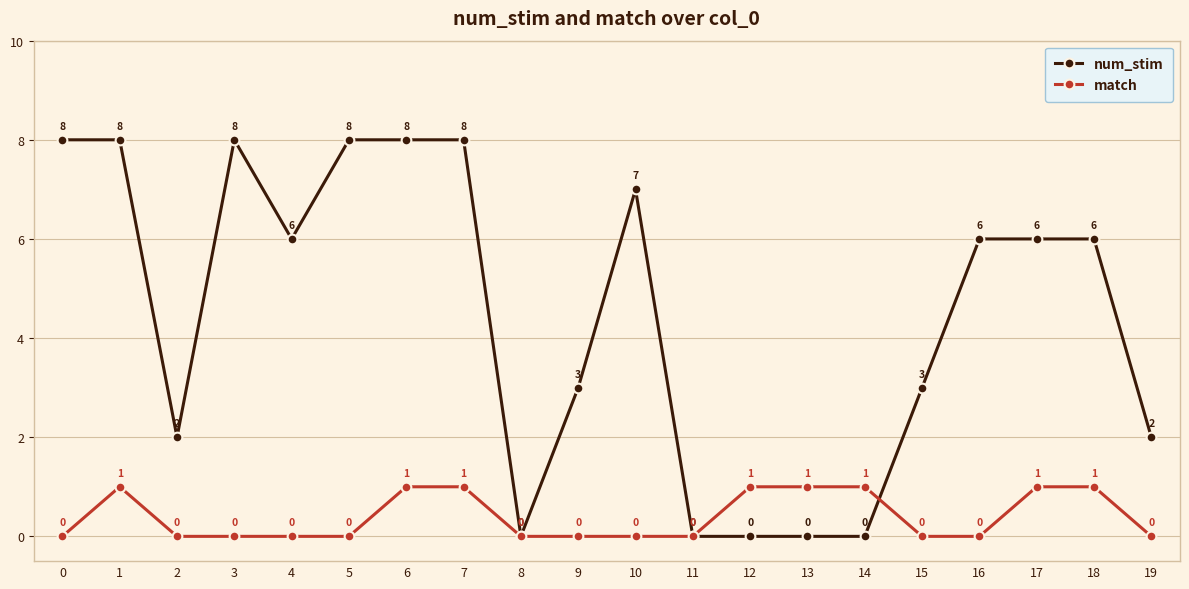

What is the difference between the highest and lowest values at 15?

3